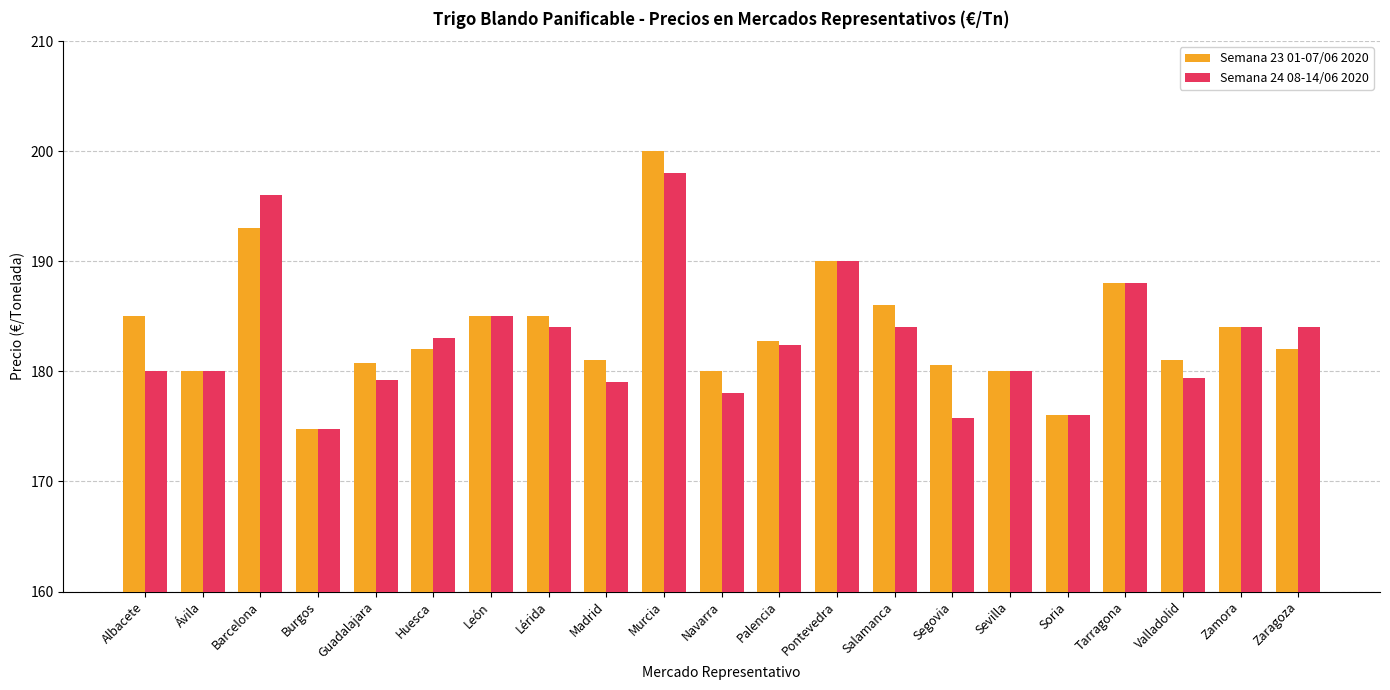

At which label does Semana 23 01-07/06 2020 reach its peak?

Murcia